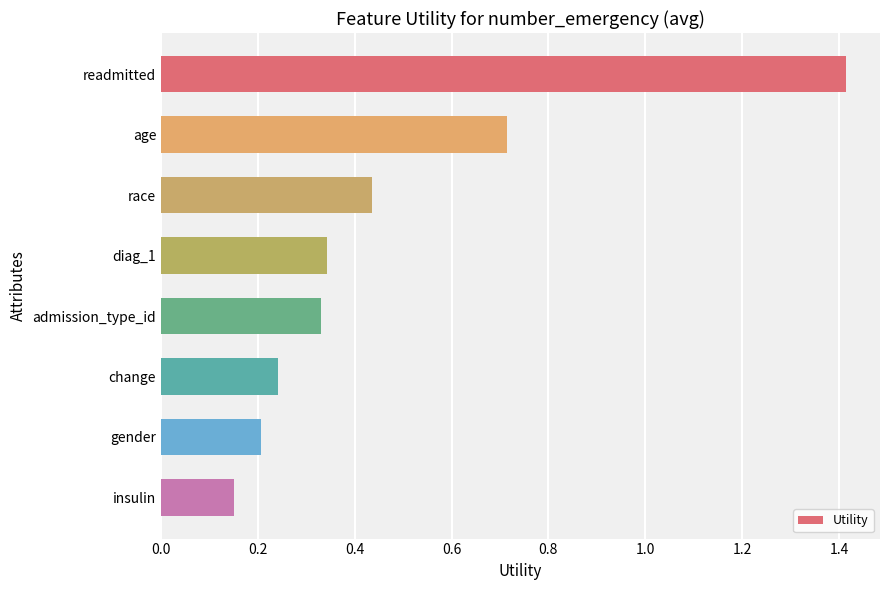

Are the bars grouped side by side (vs. stacked)?

No